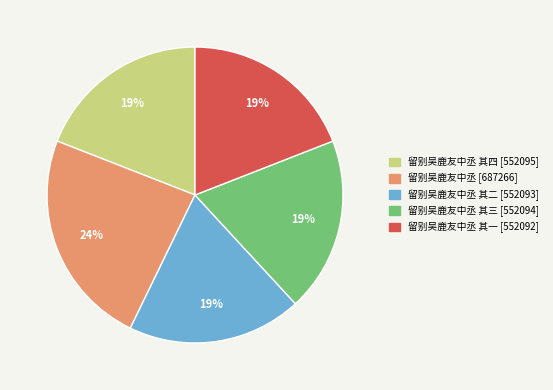

To the nearest percent, what is the average slice percentage?

20%